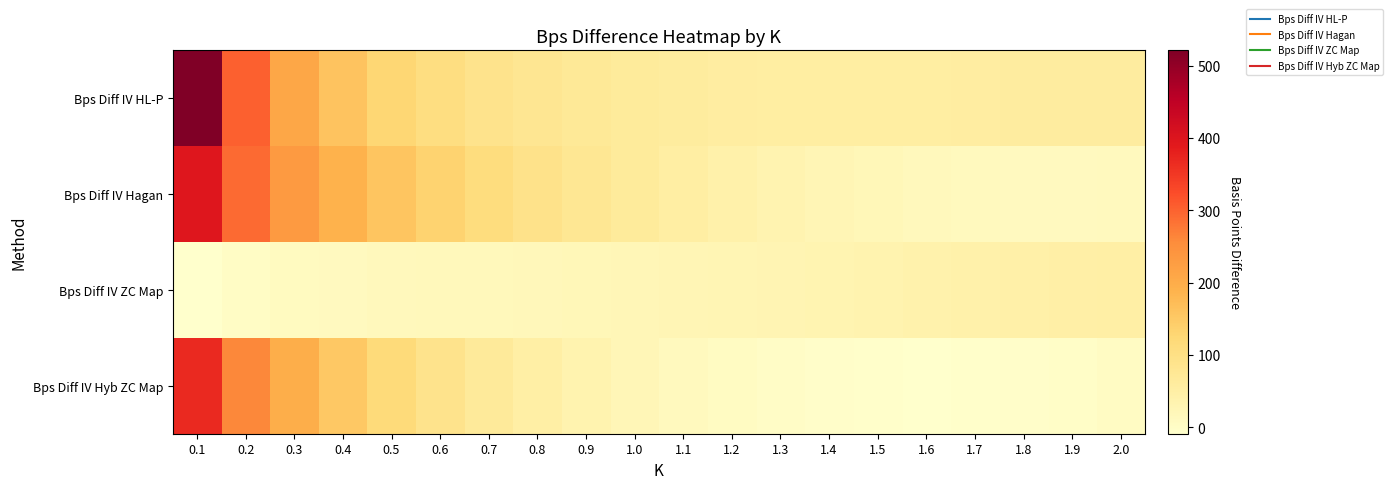

What is the greatest value displayed?

521